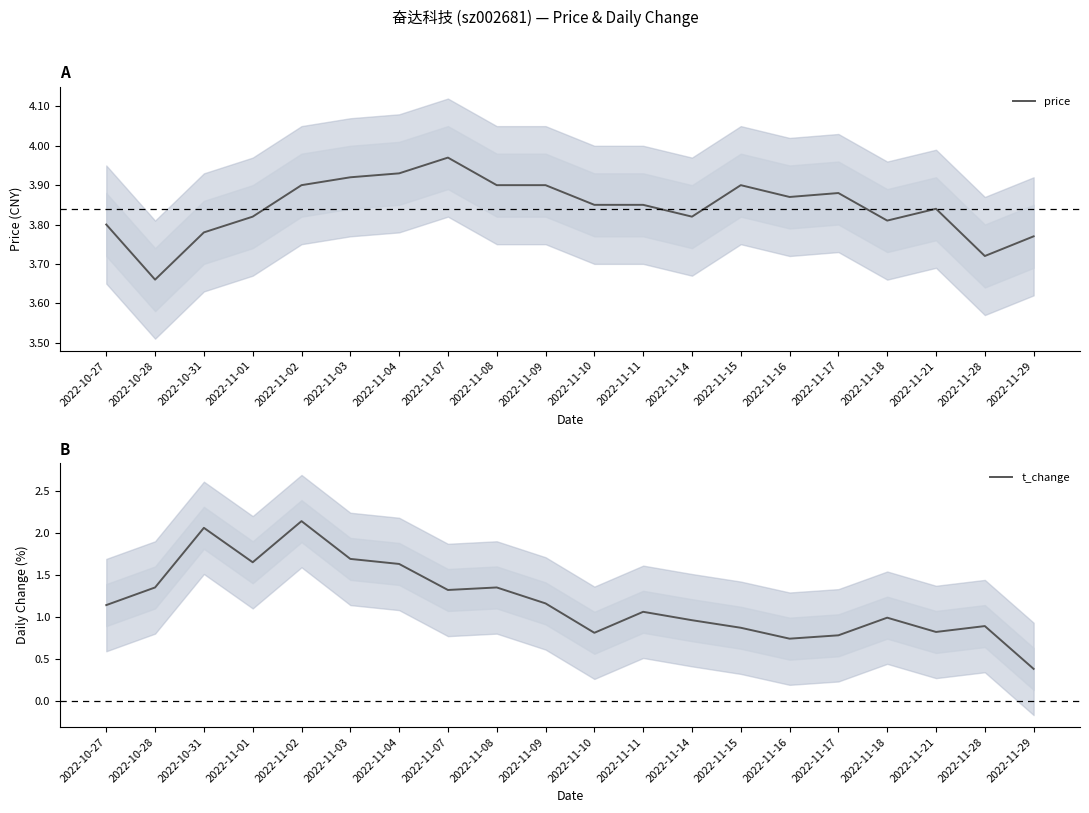

Rank the series at 2022-11-08 from highest to lowest value.

price, t_change